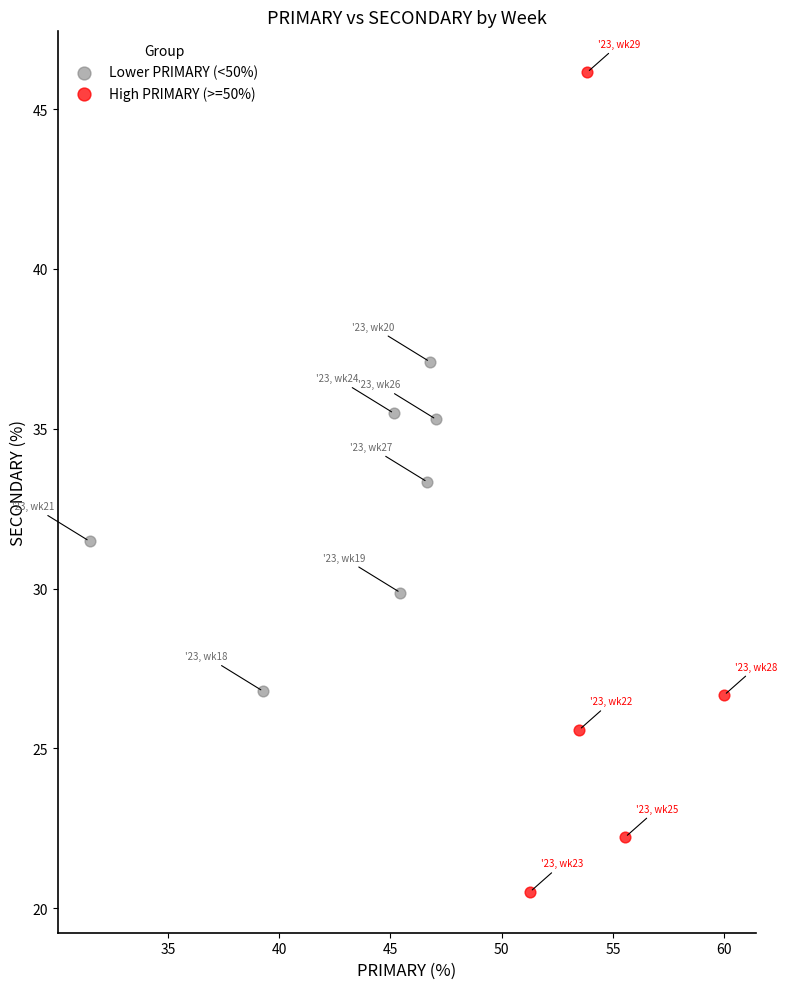

Which series has the largest Y range (max minus min)?

High PRIMARY (>=50%)